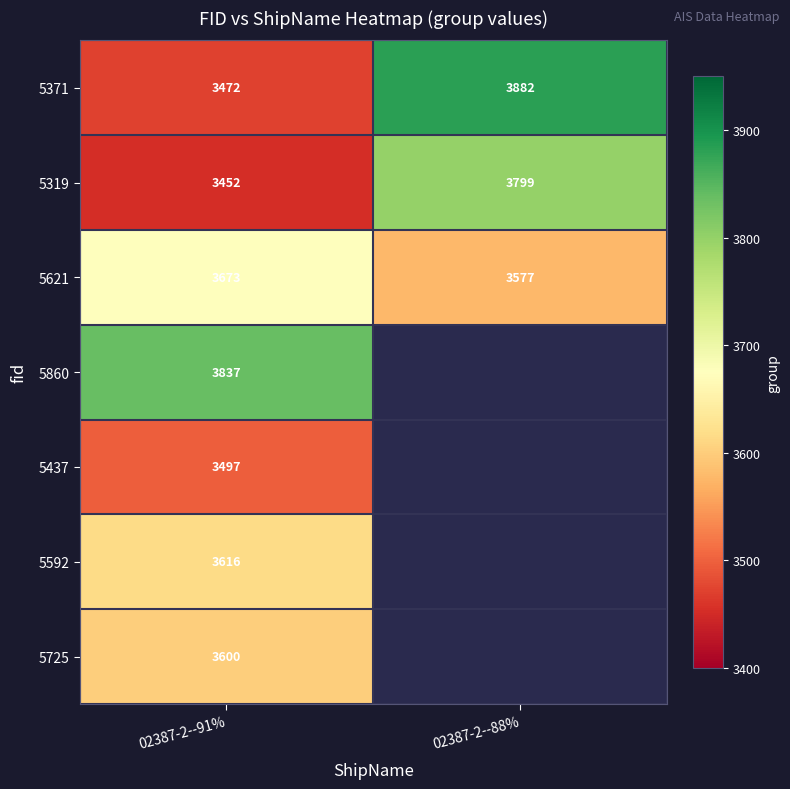

What is the difference between the highest and lowest values at 02387-2--91%?

385